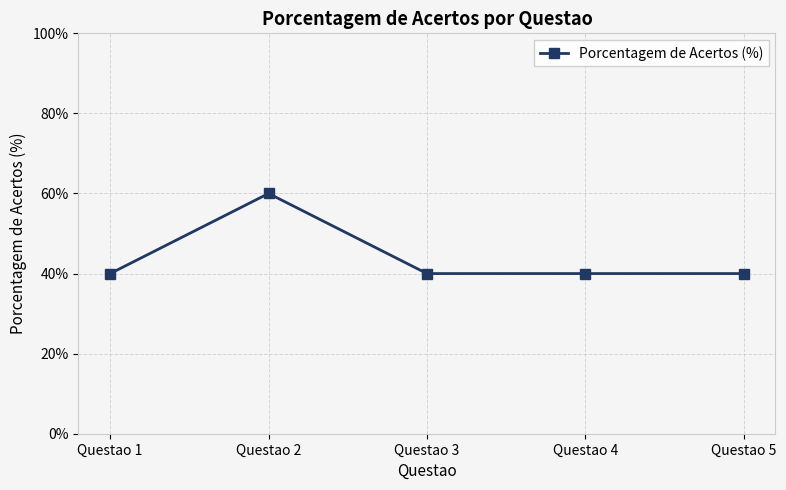

What is the average value?

44